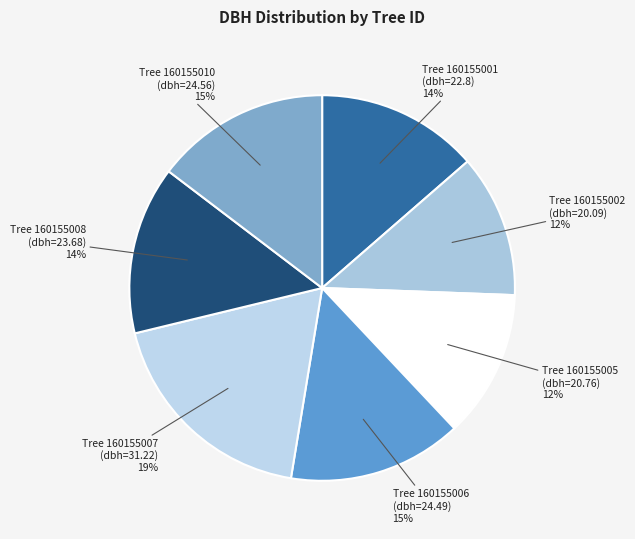

What is the largest slice in the pie chart?

Tree 160155007 (dbh=31.22)